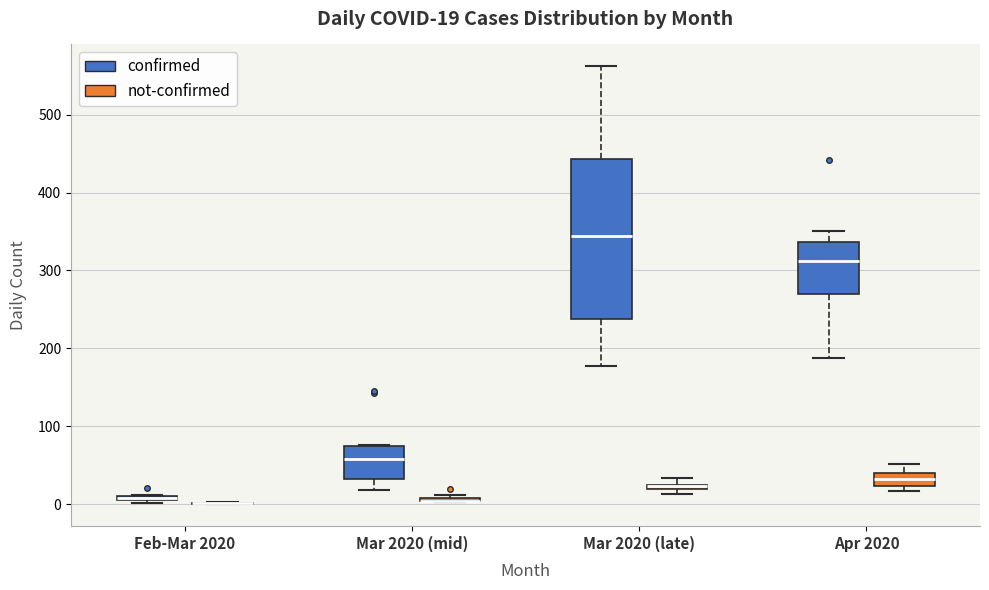

Which box is the tallest, from its lower edge to its upper edge?

Mar 2020 (late) (confirmed)